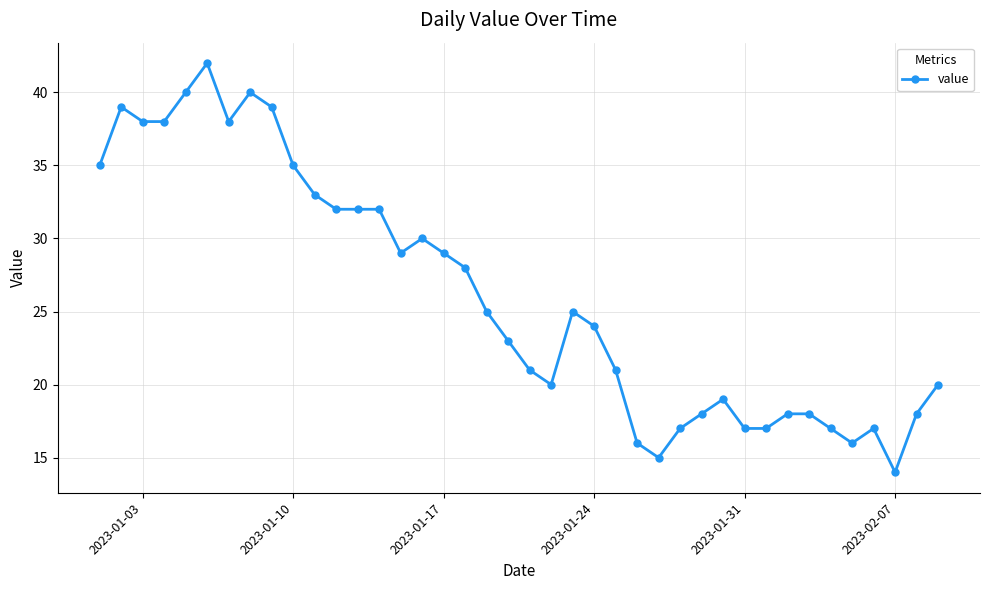

What is the greatest value displayed?

42